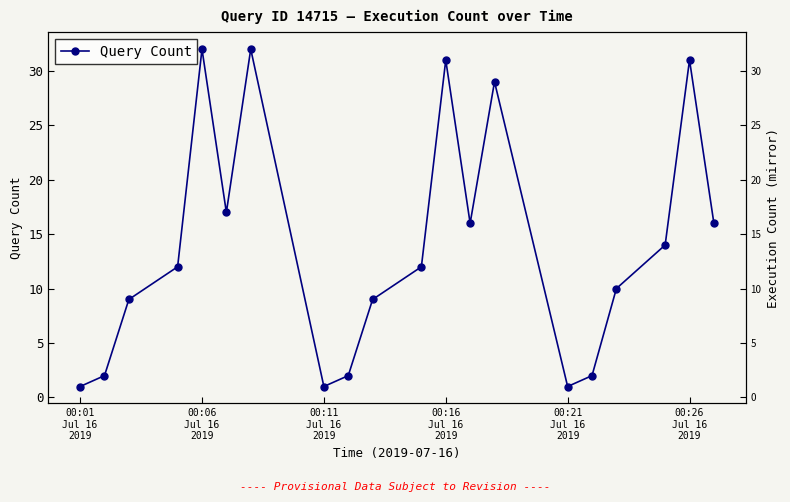

How many series are shown in this chart?

1